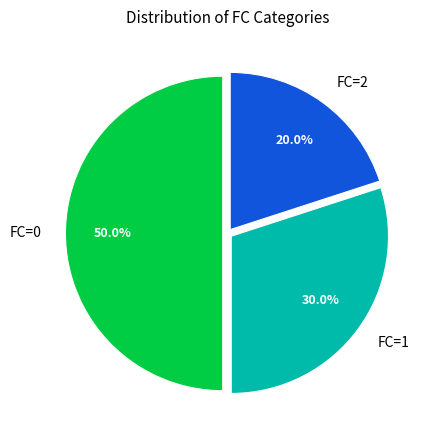

Which slice is the largest?

FC=0